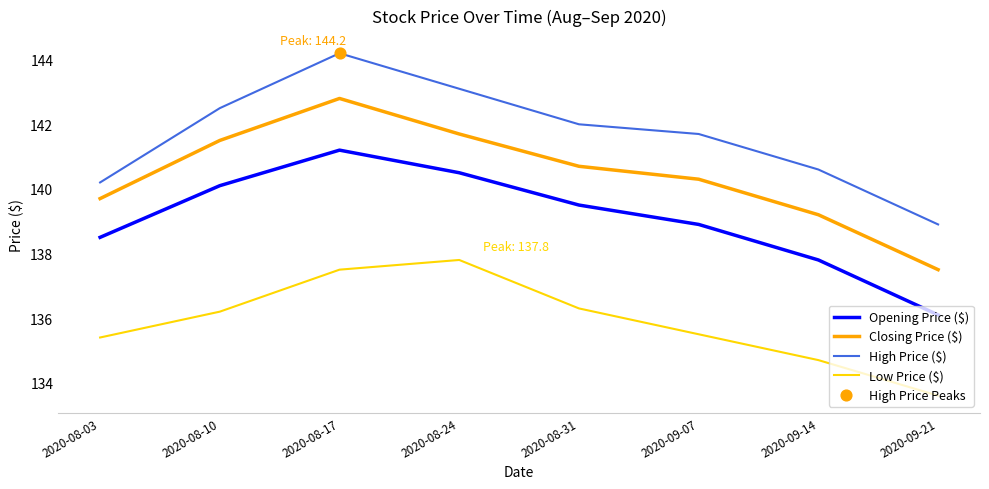

At how many categories does at least one series exceed 136?

8